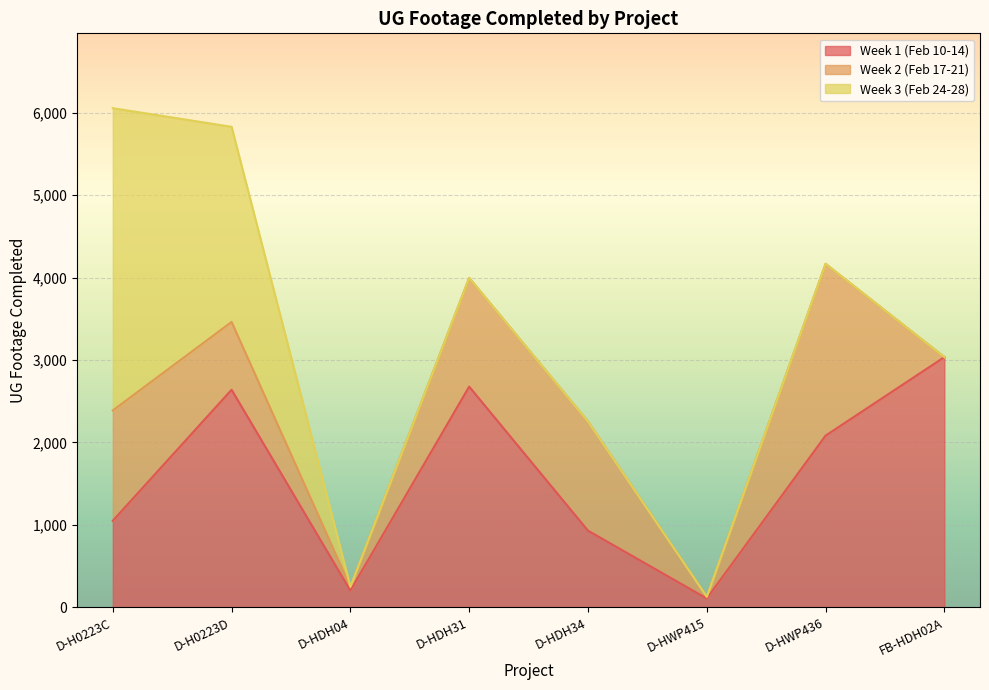

Where is Week 3 (Feb 24-28) nearest to the value 1834?

D-H0223D